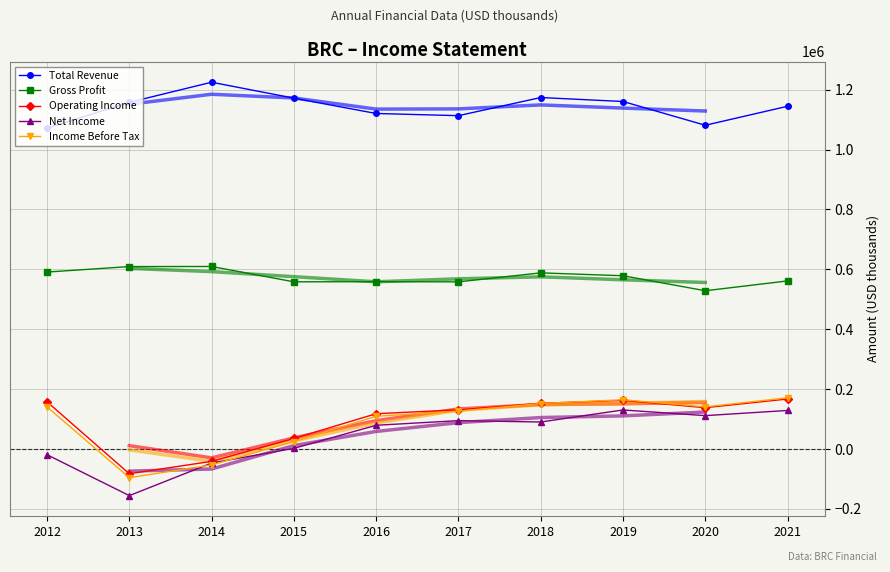

Is the value of Operating Income at 2018 greater than the value of Income Before Tax at 2021?

No